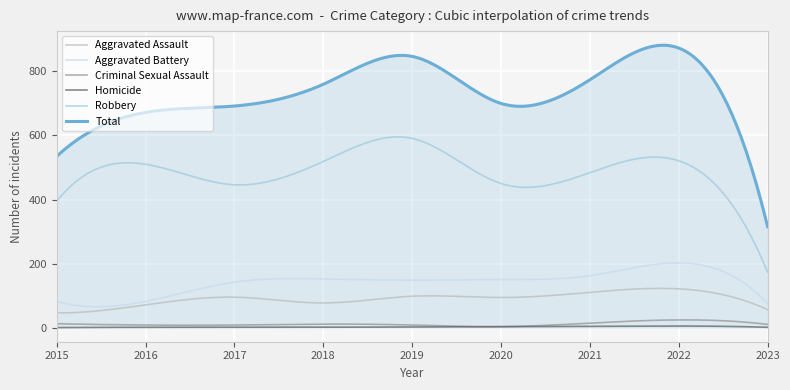

Does the chart have visible grid lines?

Yes